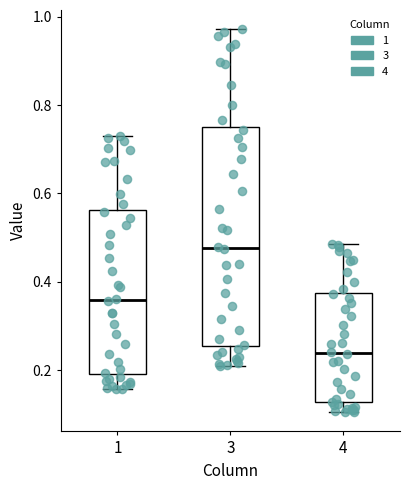

Reading left to right, read every box against the y-axis: the position of its median line, the range the box covers, and the ends of its whiskers. The values are not printed on the chart, so give them approximately, as read against the axis.

1: median 0.36, box 0.20 to 0.56, whiskers 0.16 to 0.72
3: median 0.48, box 0.26 to 0.76, whiskers 0.20 to 0.98
4: median 0.24, box 0.12 to 0.38, whiskers 0.10 to 0.48